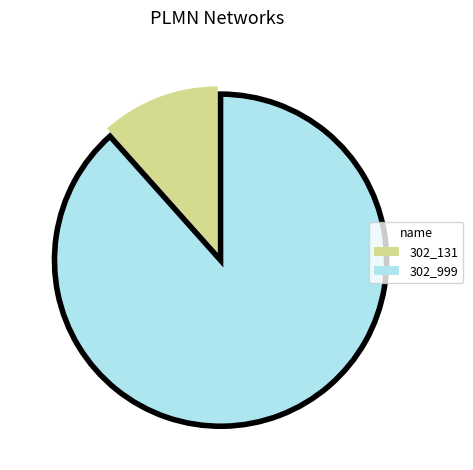

How many segments does this pie chart have?

2